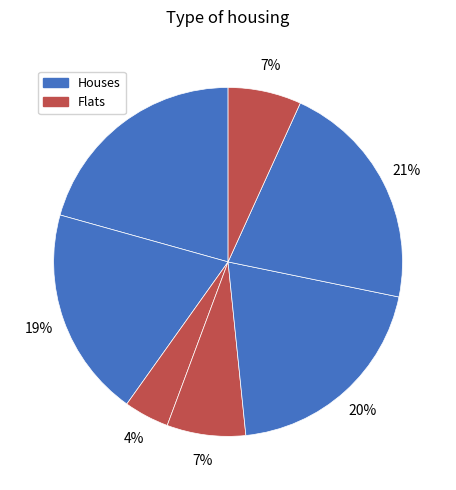

Count the number of slices in the pie.

7